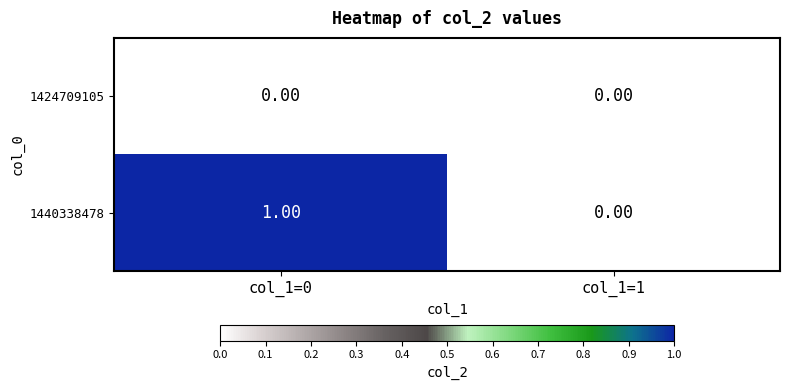

Is the value of 1424709105 at col_1=0 greater than the value of 1440338478 at col_1=0?

No